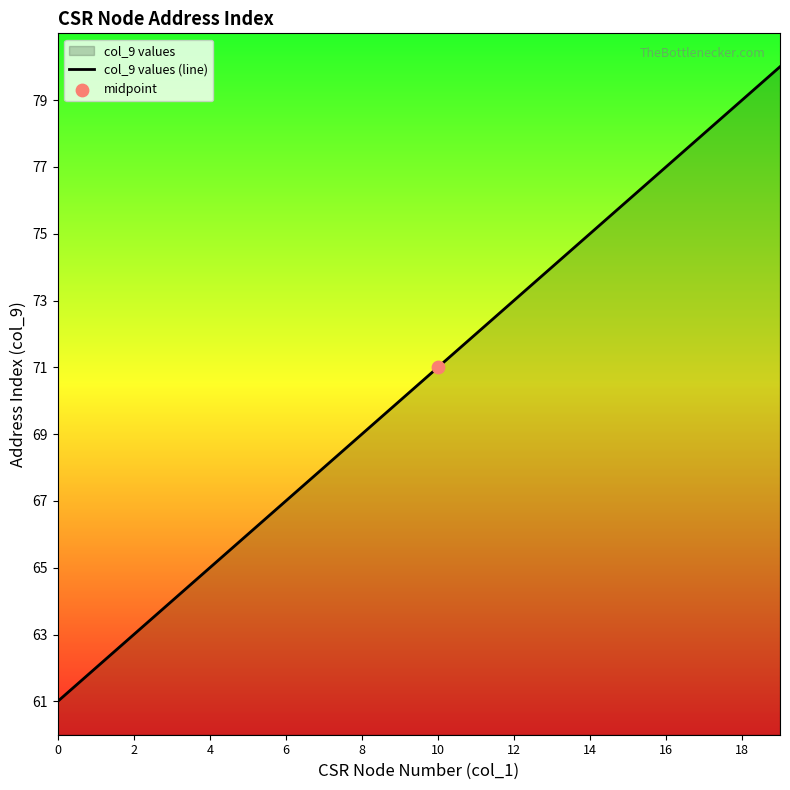

Between 10 and 4, which is larger?

10